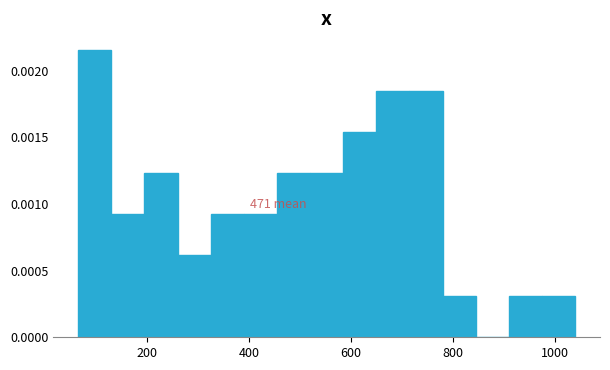

Read against the x-axis, roughly where is the centre of the tallest bar?

100